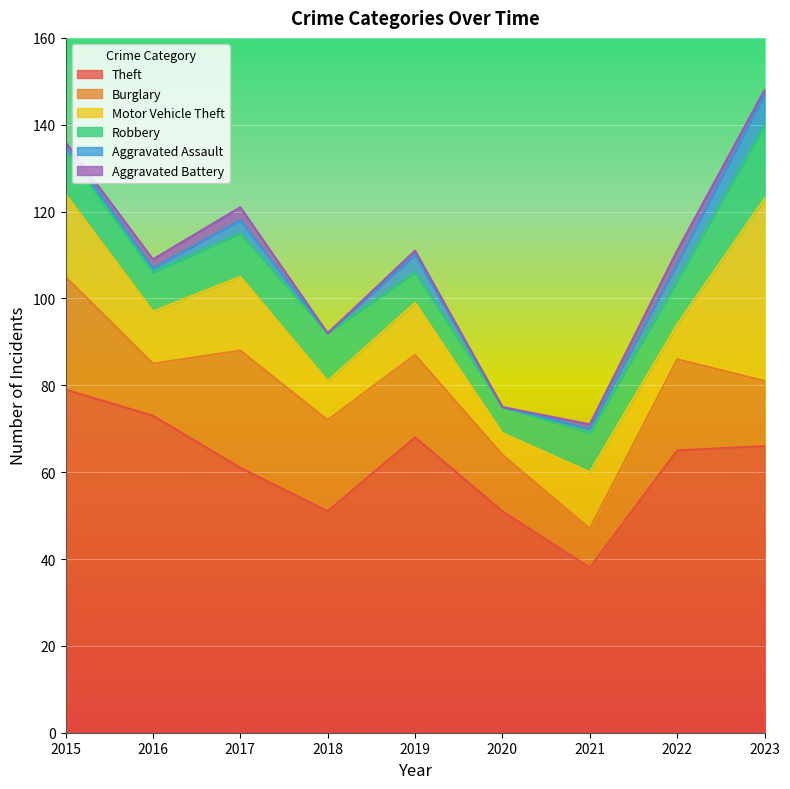

List the labels in order of Theft value, largest first.

2015, 2016, 2019, 2023, 2022, 2017, 2018, 2020, 2021